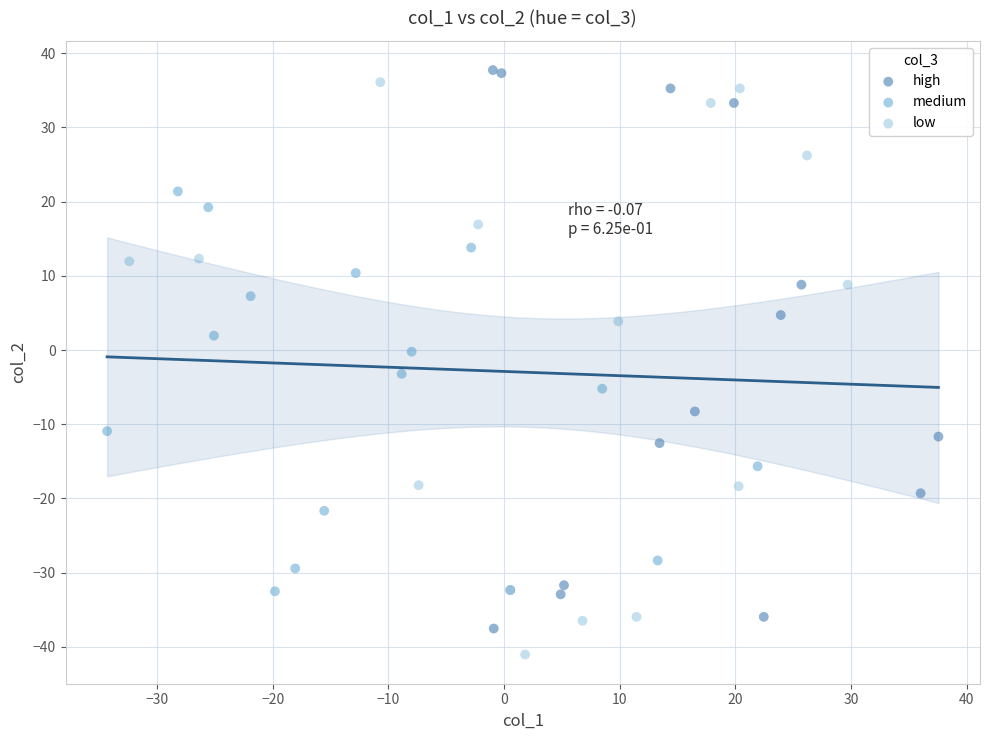

Which series reaches the minimum Y coordinate?

low